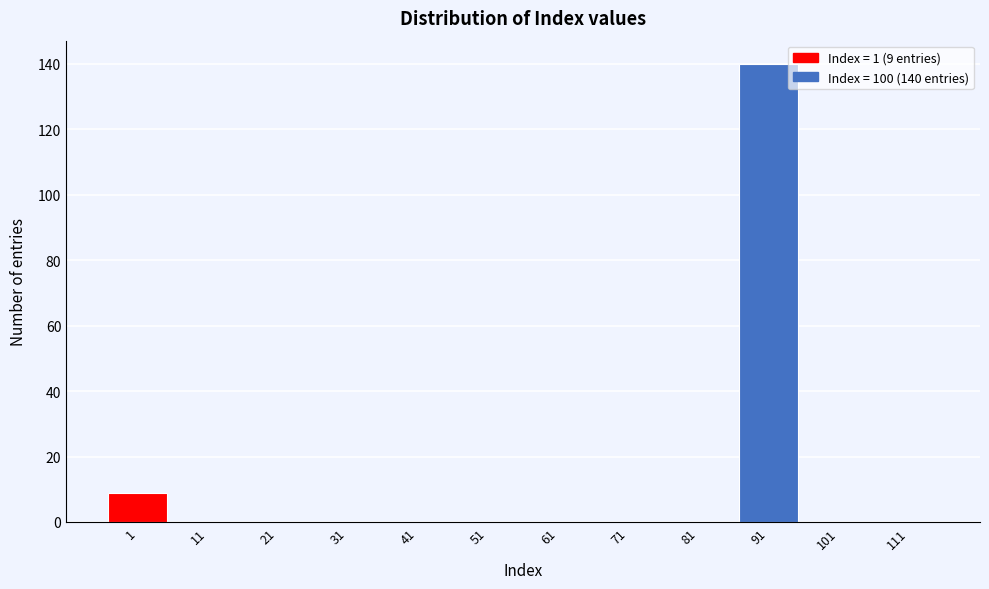

Reading left to right, extract all data points from this chart.

1=9	11=0	21=0	31=0	41=0	51=0	61=0	71=0	81=0	91=140	101=0	111=0